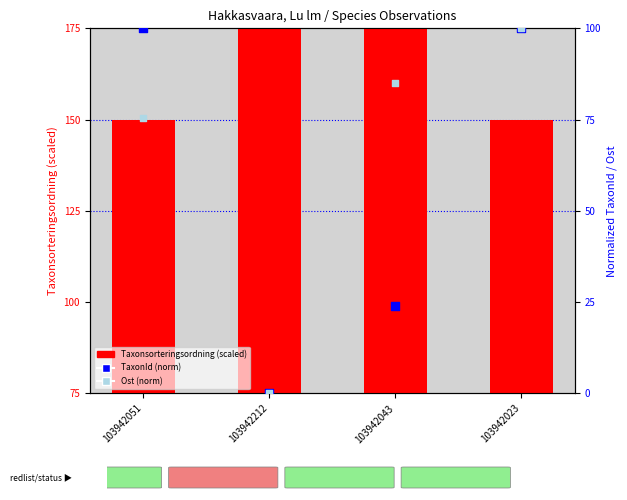

Which series contains the lowest Y value?

TaxonId (norm)